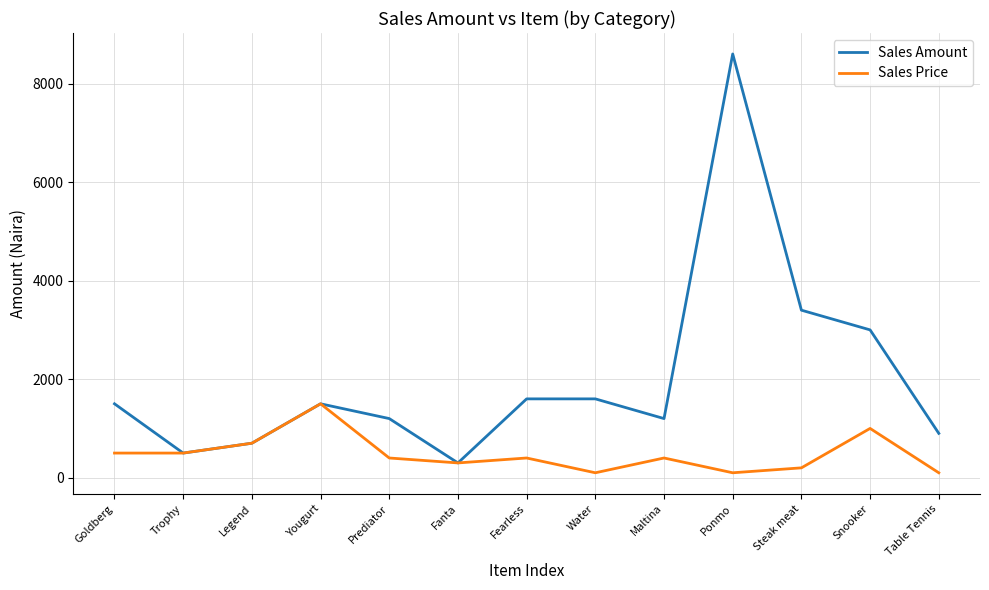

What is the difference between the Sales Price values at Snooker and Goldberg?

500